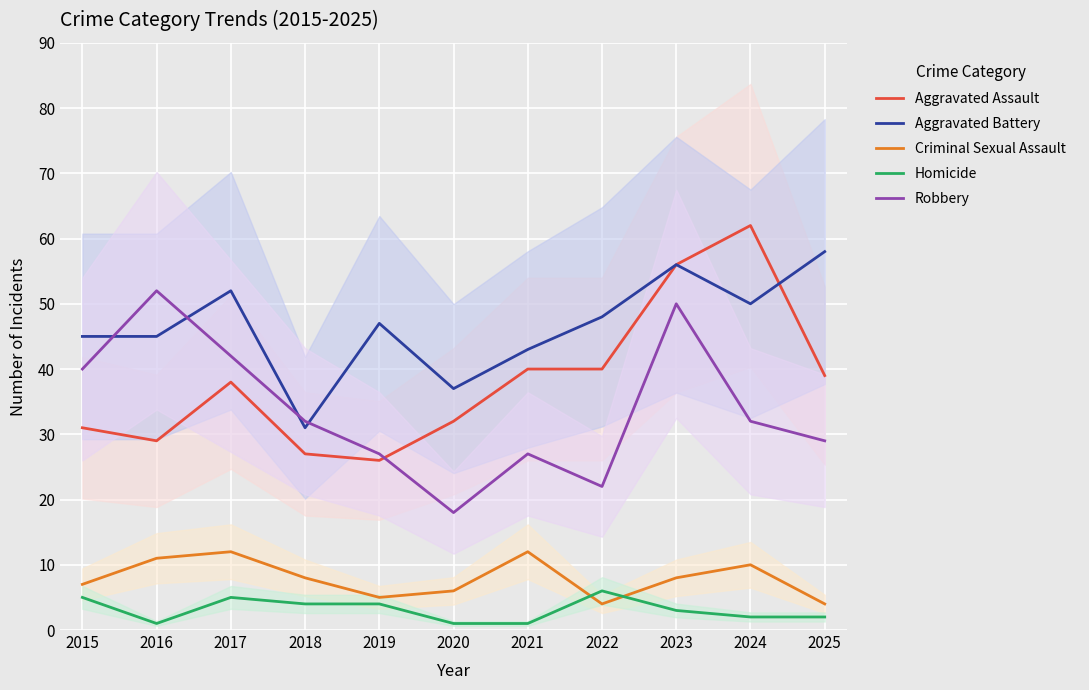

What is the value of the Robbery point at the 10th from the left?

32